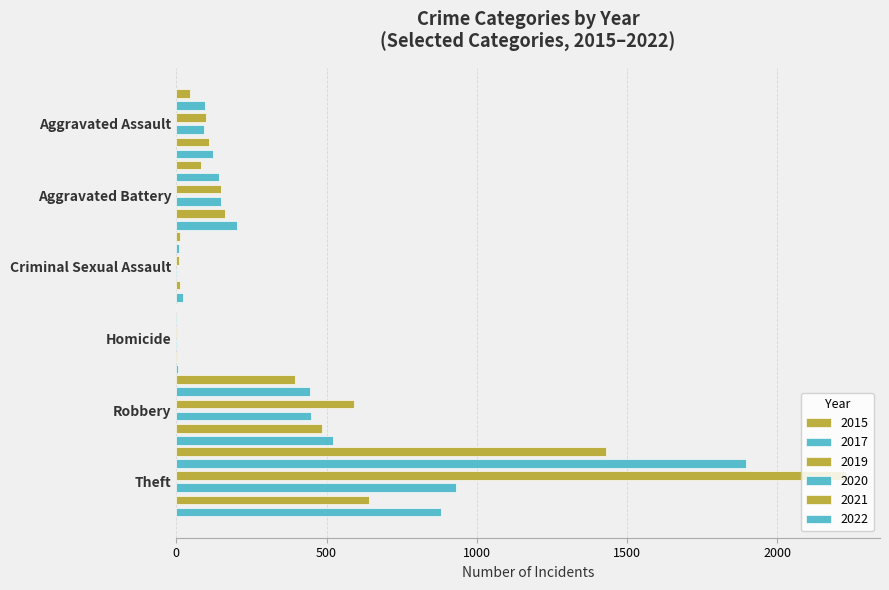

The value of 2019 at Arson is 1. True or false?

False